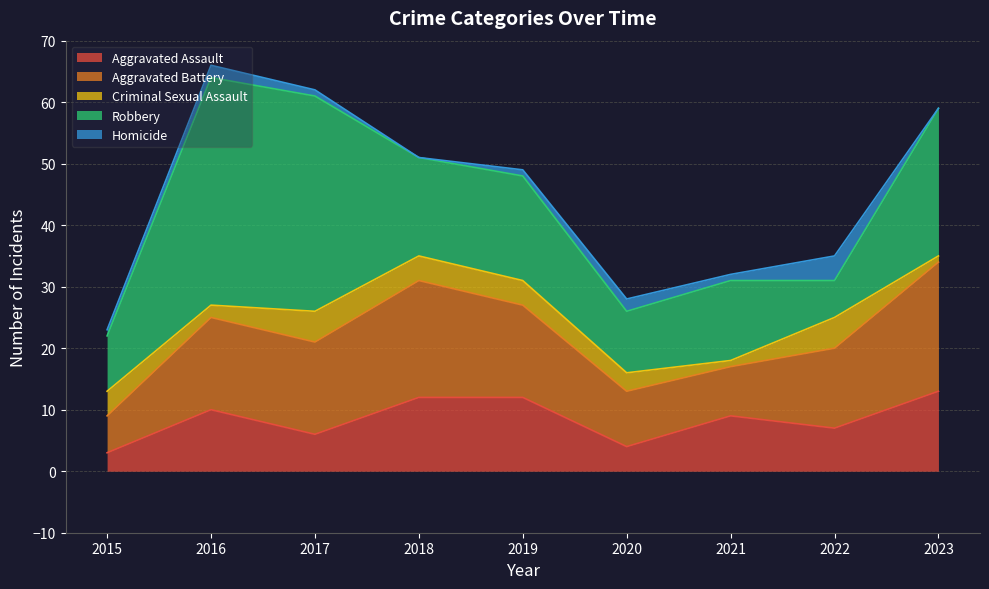

What is the value of the Criminal Sexual Assault point at the 3rd from the left?

5